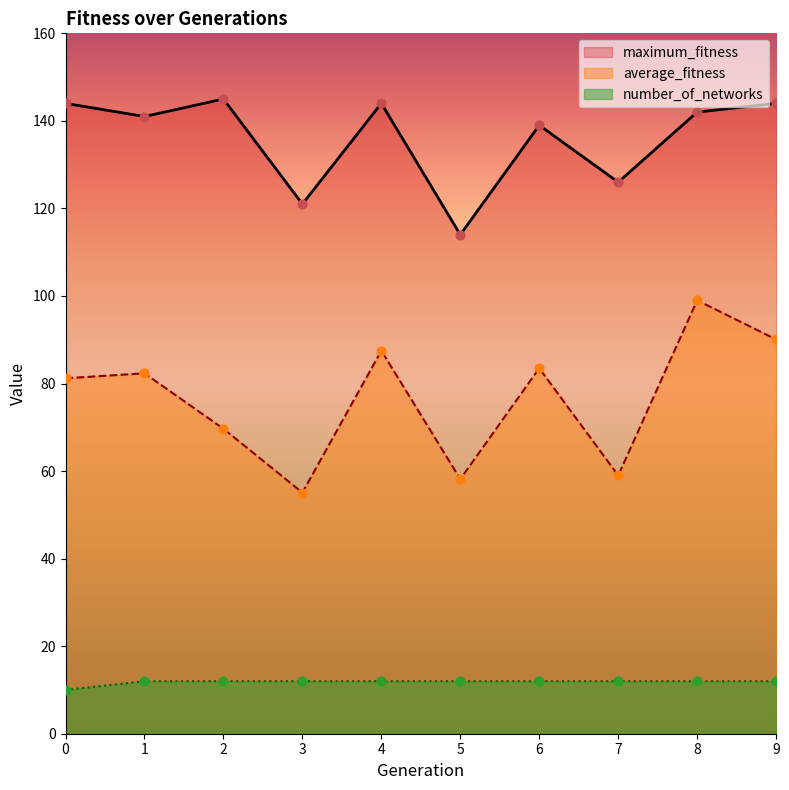

Is the value of number_of_networks at 4 greater than the value of average_fitness at 8?

No